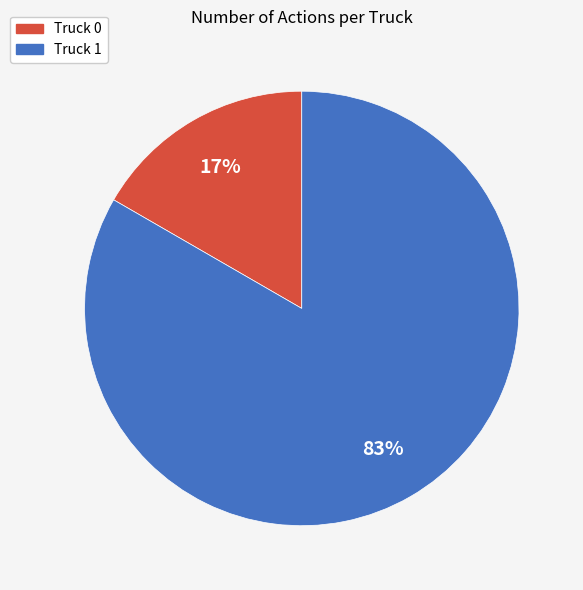

To the nearest percent, what is the average slice percentage?

50%